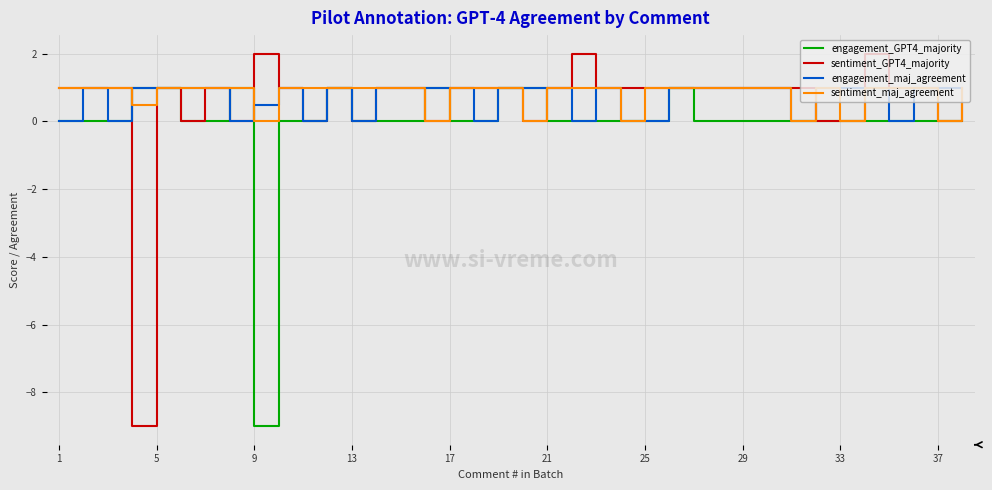

What is the minimum value shown in the chart?

-9.0